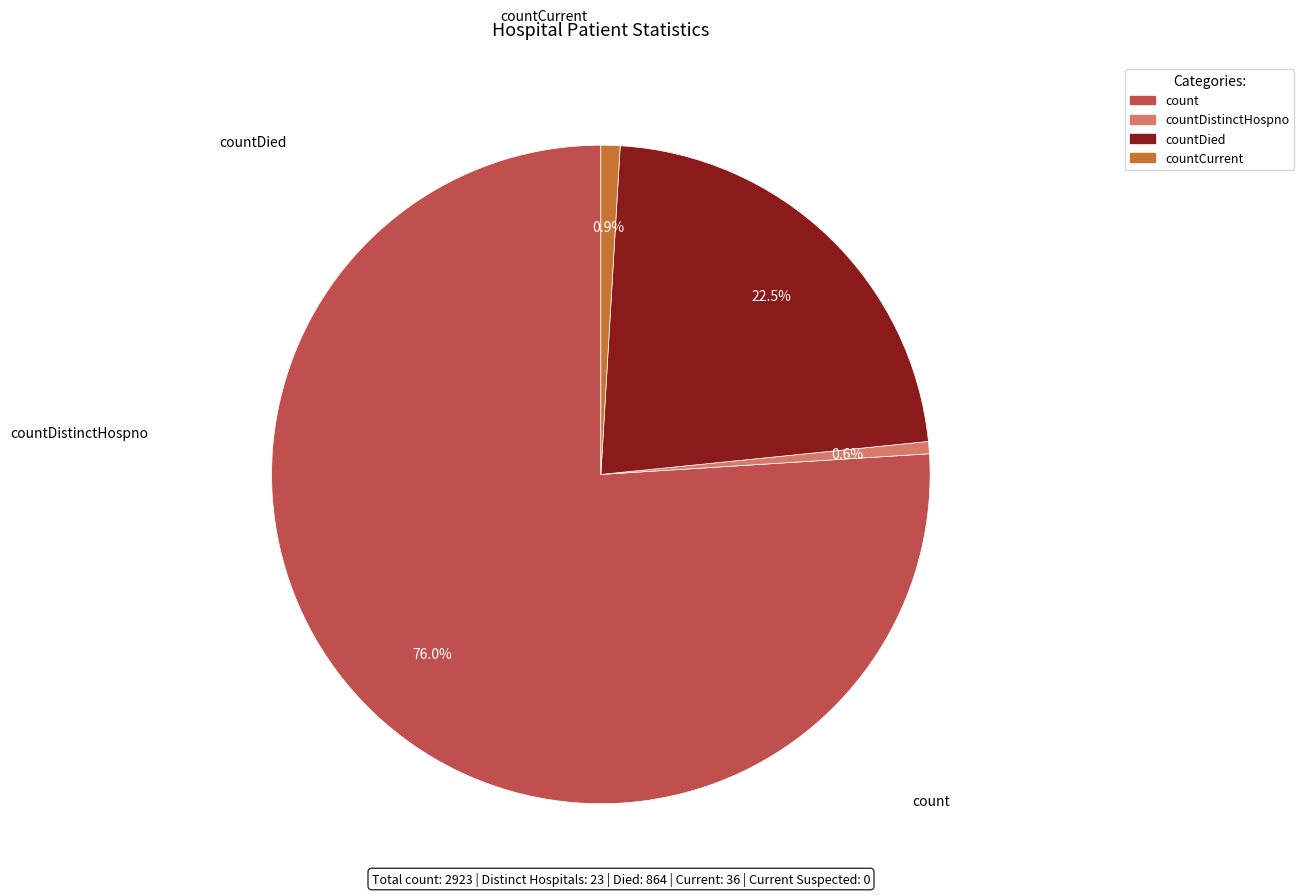

Does any single category account for the majority?

Yes